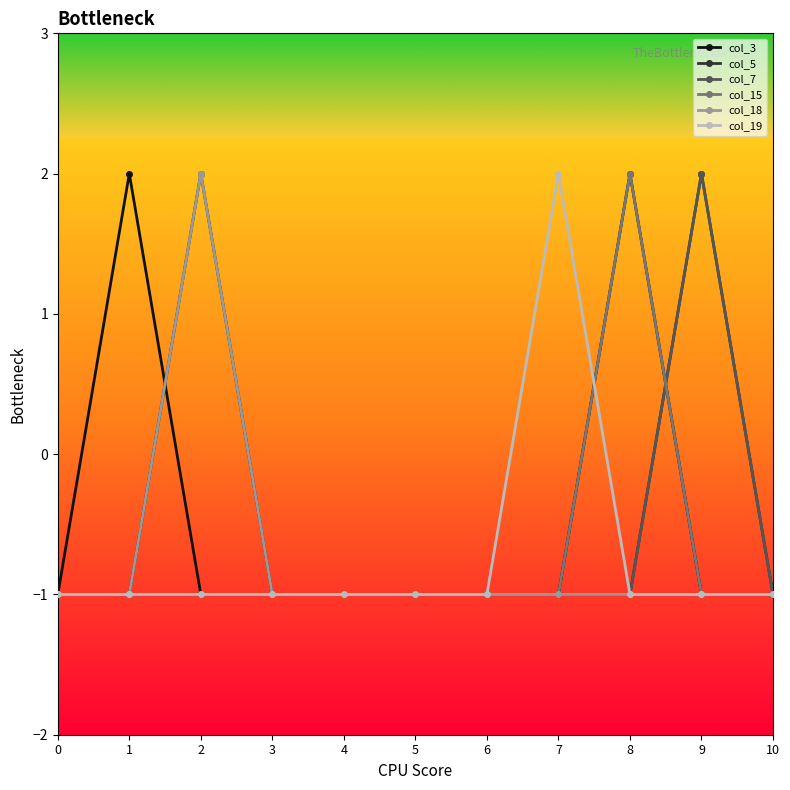

Which series changed the most between 1 and 5?

col_3